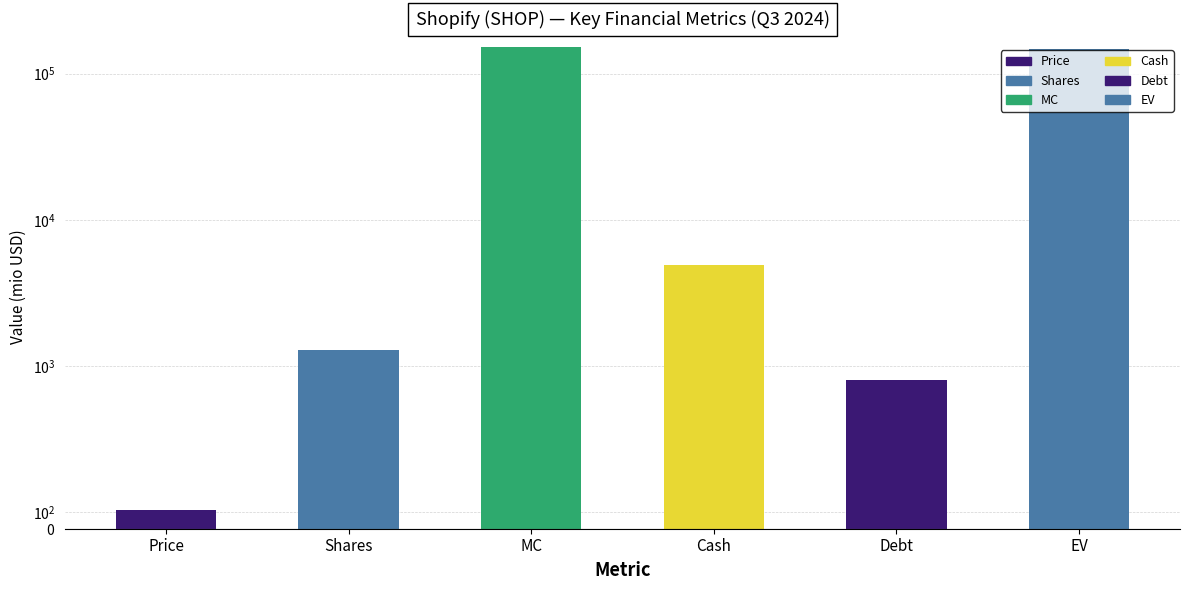

The chart shows a value of 7480.8 at Cash. True or false?

False